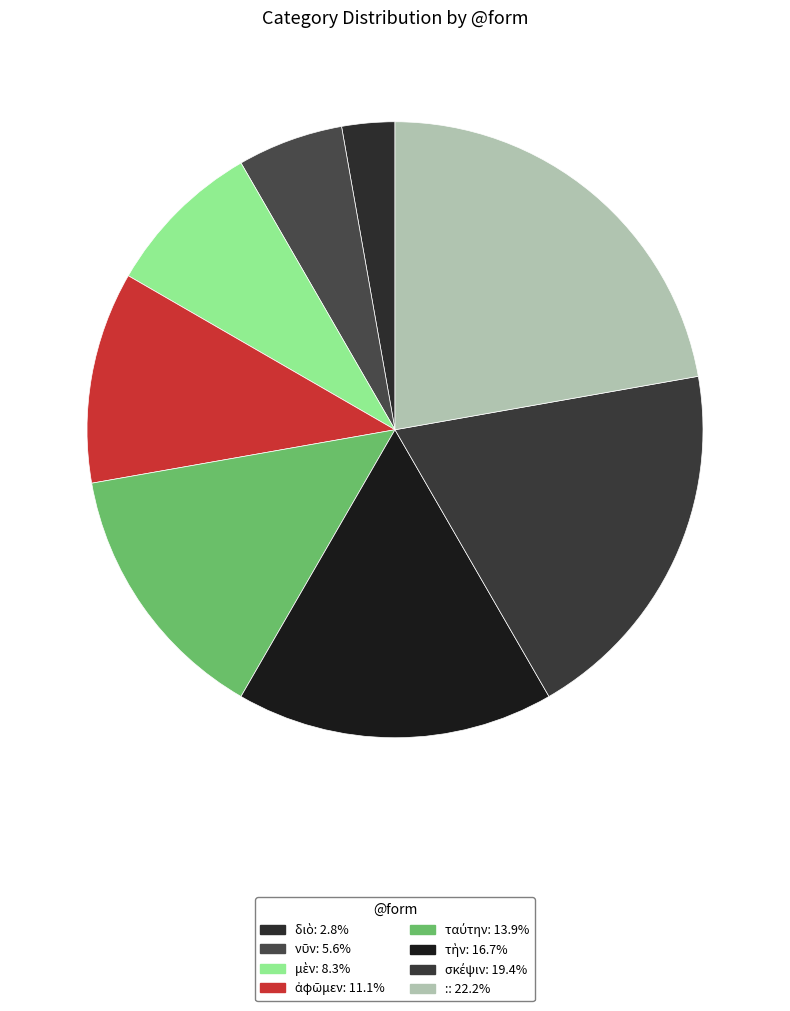

Rank the categories by value from highest to lowest.

:, σκέψιν, τὴν, ταύτην, ἀφῶμεν, μὲν, νῦν, διὸ